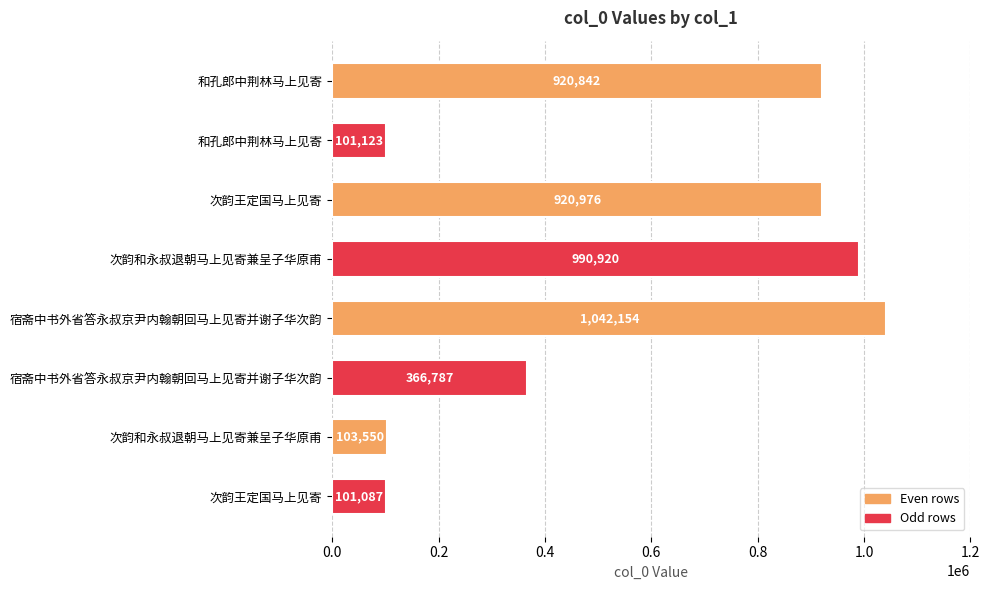

How many values are below 920842?

4